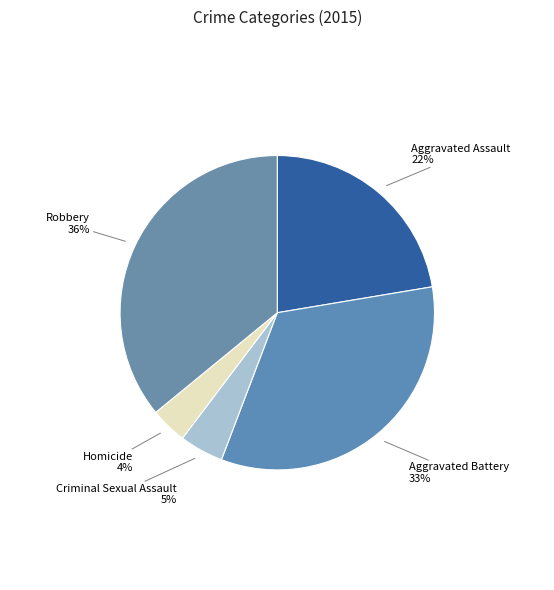

Count the number of slices in the pie.

5